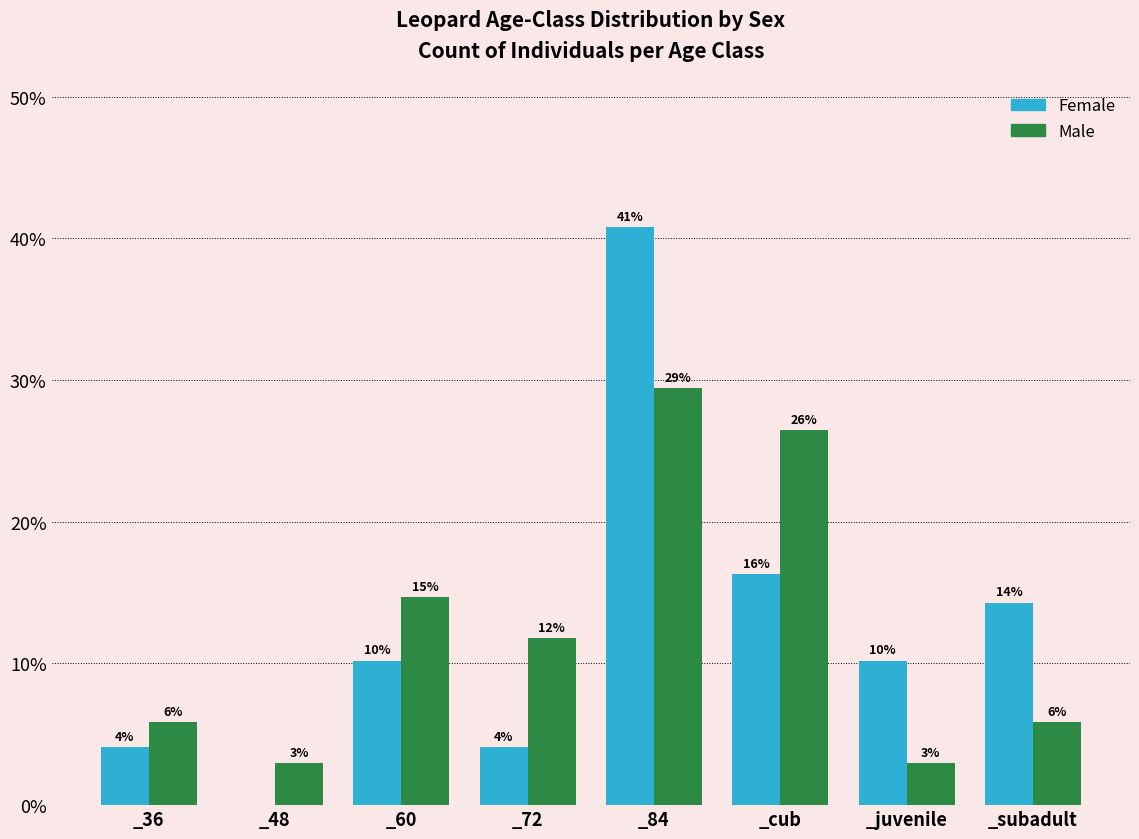

What are all the series names shown in the legend?

Female, Male